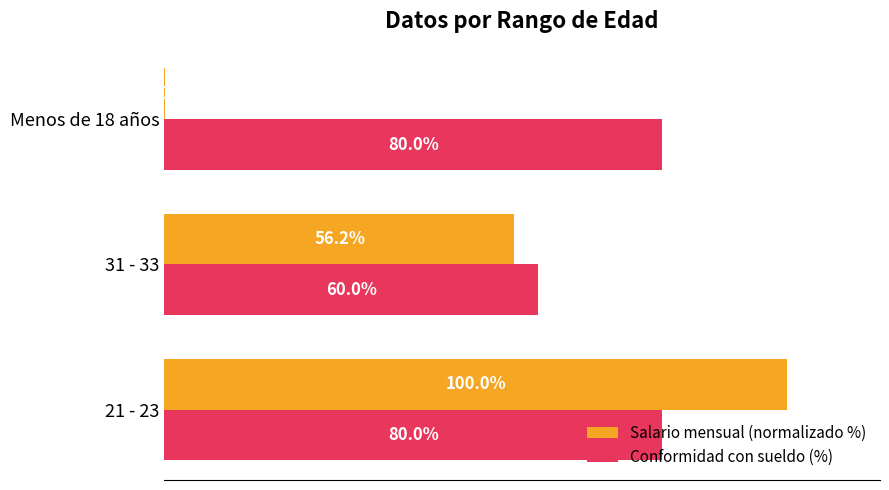

Where is Salario mensual (normalizado %) nearest to the value 50?

31 - 33